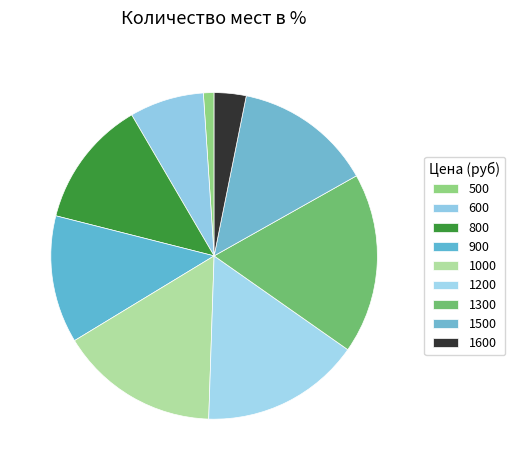

Combined, do 900 and 1300 account for over 50%?

No